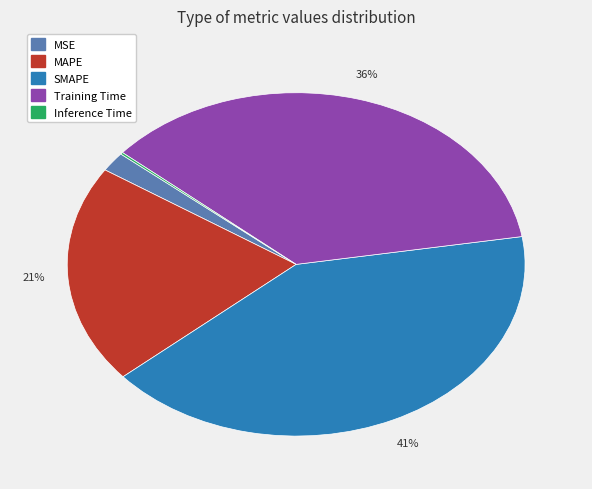

To the nearest percent, what is the difference between the largest and smallest slice percentages?

41%